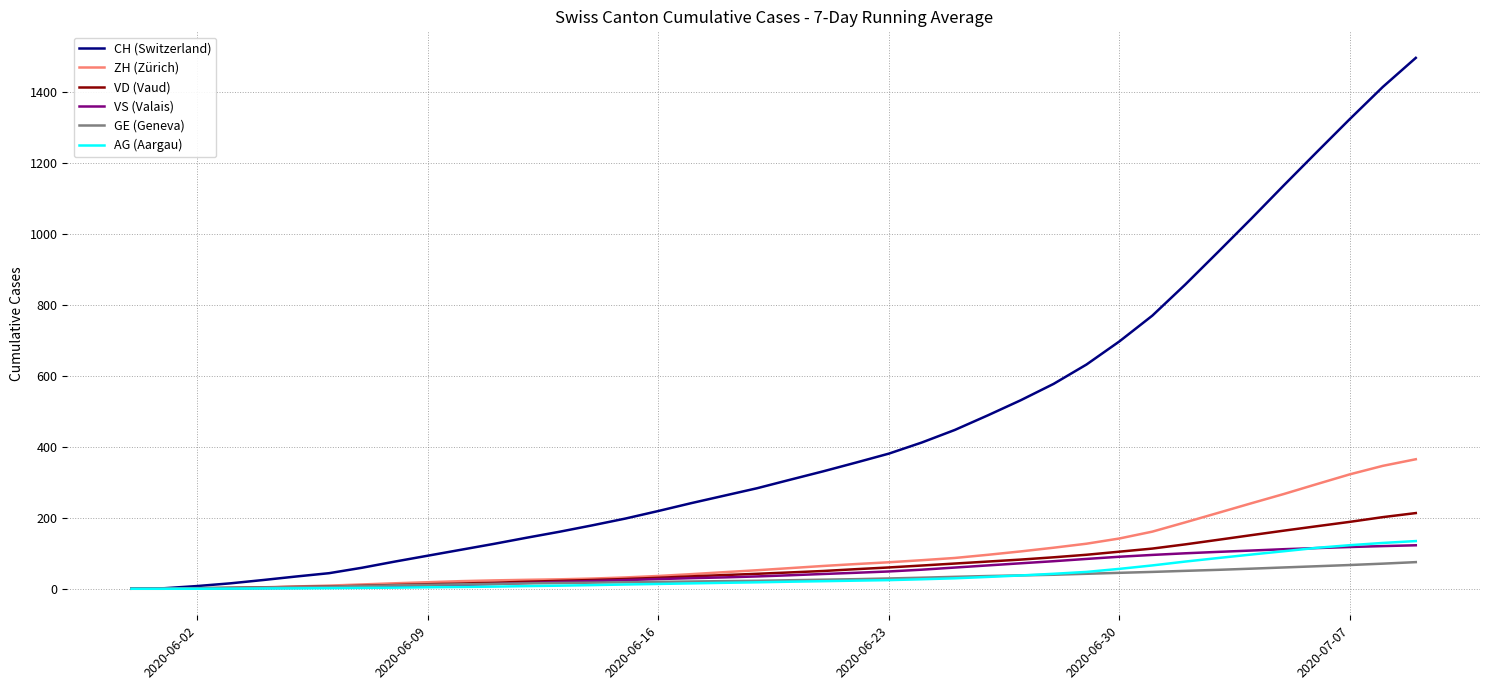

What are all the series names shown in the legend?

CH (Switzerland), ZH (Zürich), VD (Vaud), VS (Valais), GE (Geneva), AG (Aargau)